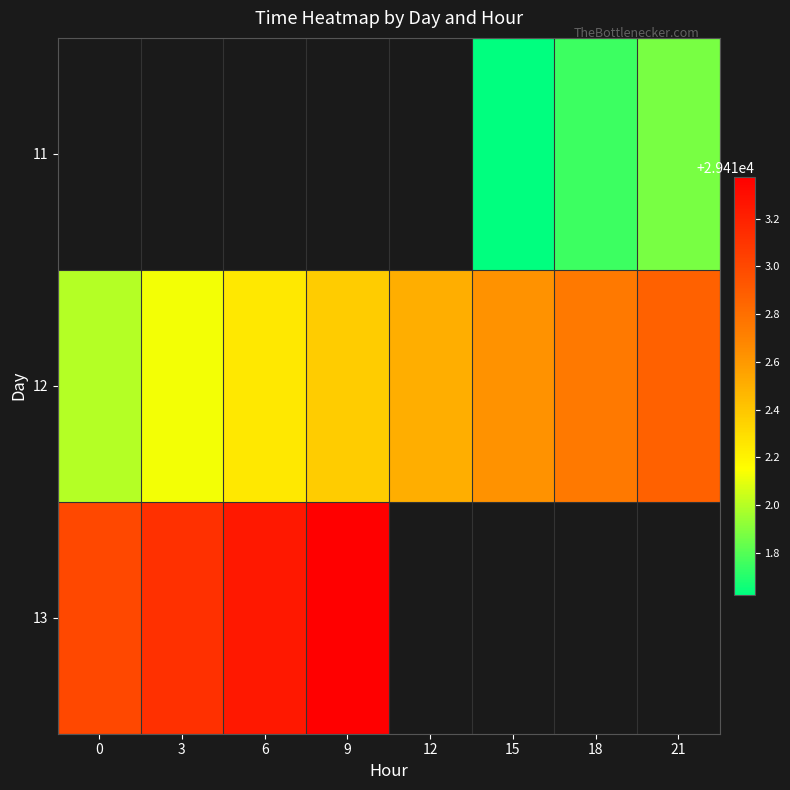

Which series has the largest total across all categories?

12